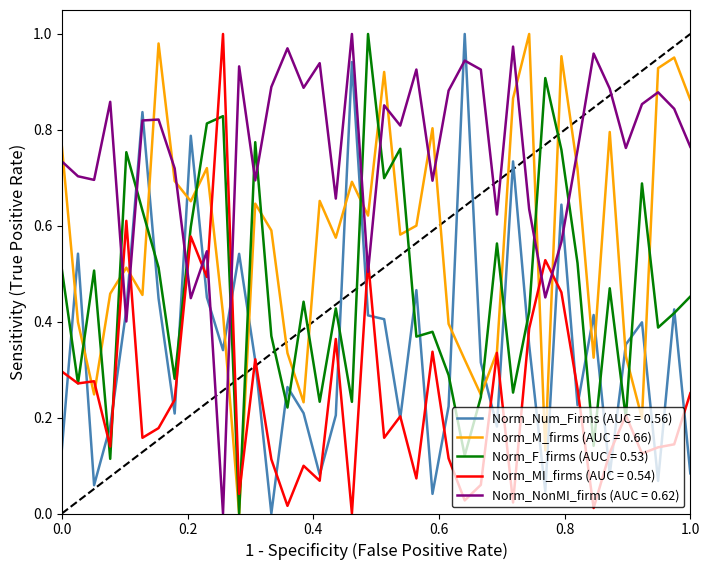

Which series ends up on top after the final intersection of Norm_NonMI_firms (AUC = 0.62) and Norm_MI_firms (AUC = 0.54)?

Norm_NonMI_firms (AUC = 0.62)